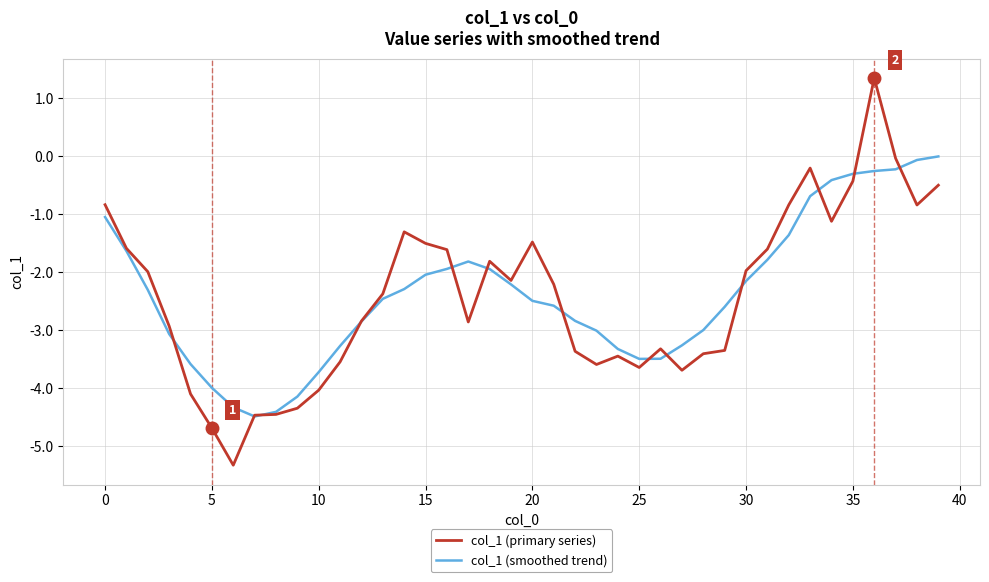

Count the number of categories in the chart.

40